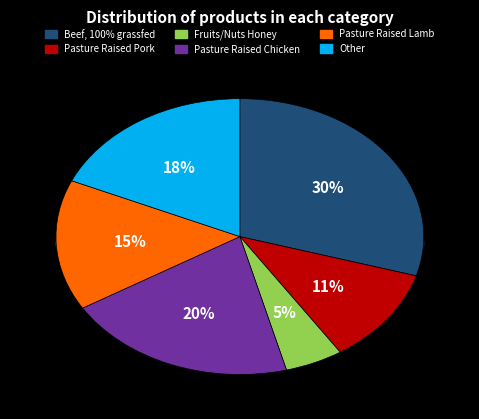

What is the largest slice in the pie chart?

Beef, 100% grassfed